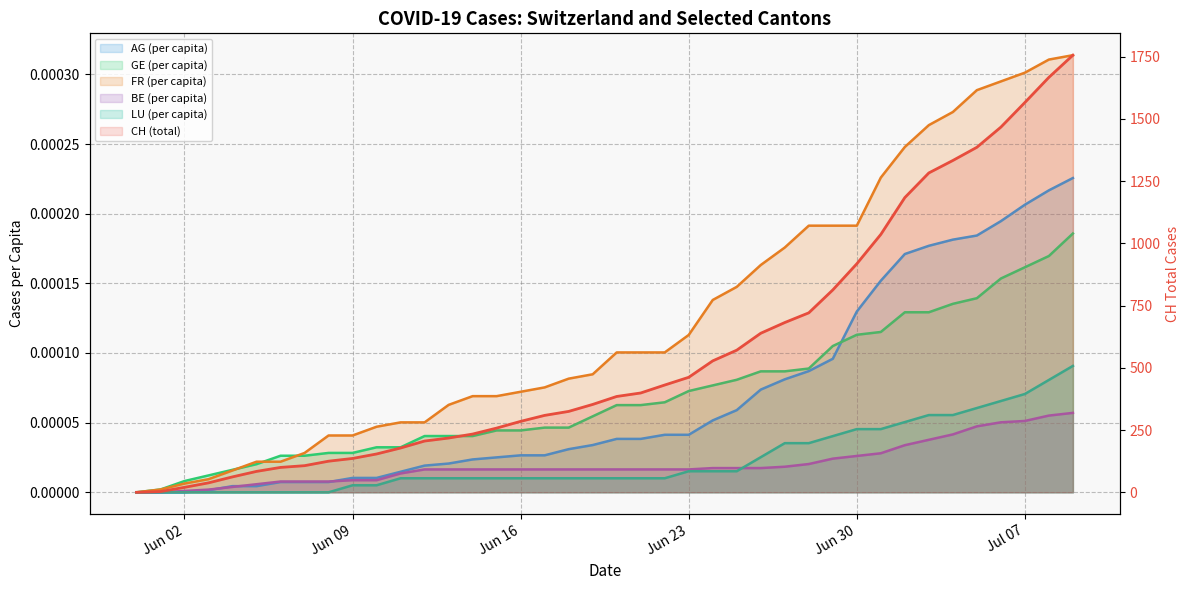

The CH (total) series shows 353.0 at 19. True or false?

True